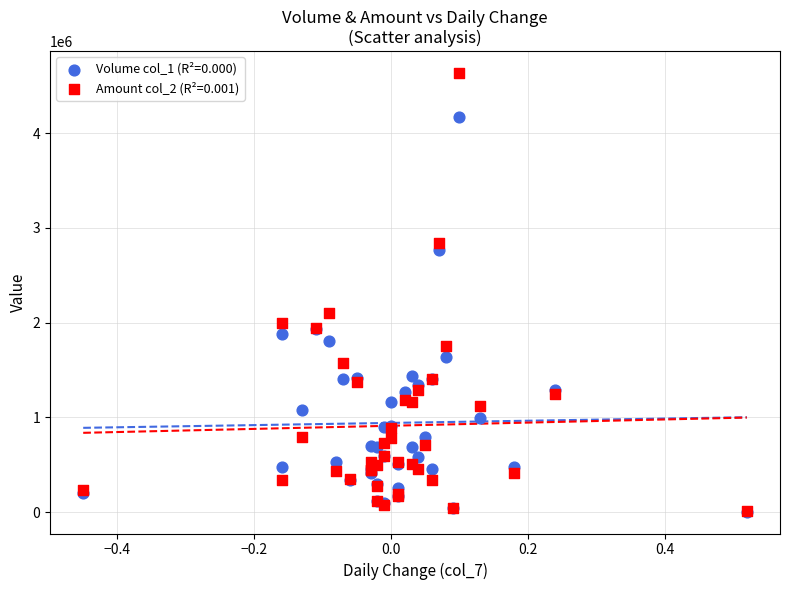

Across all series, what Y value is closest to 2319560?

2106640